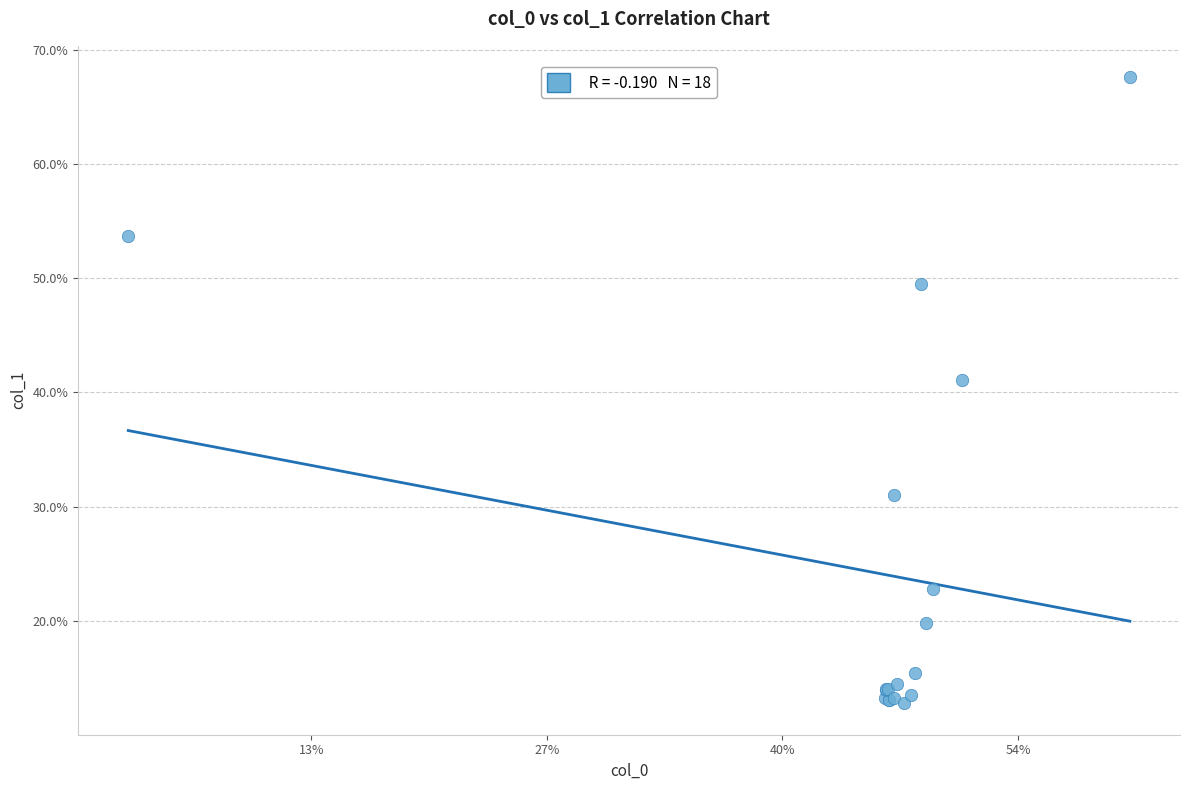

What Y value in the scatter plot is closest to 40?

41.1